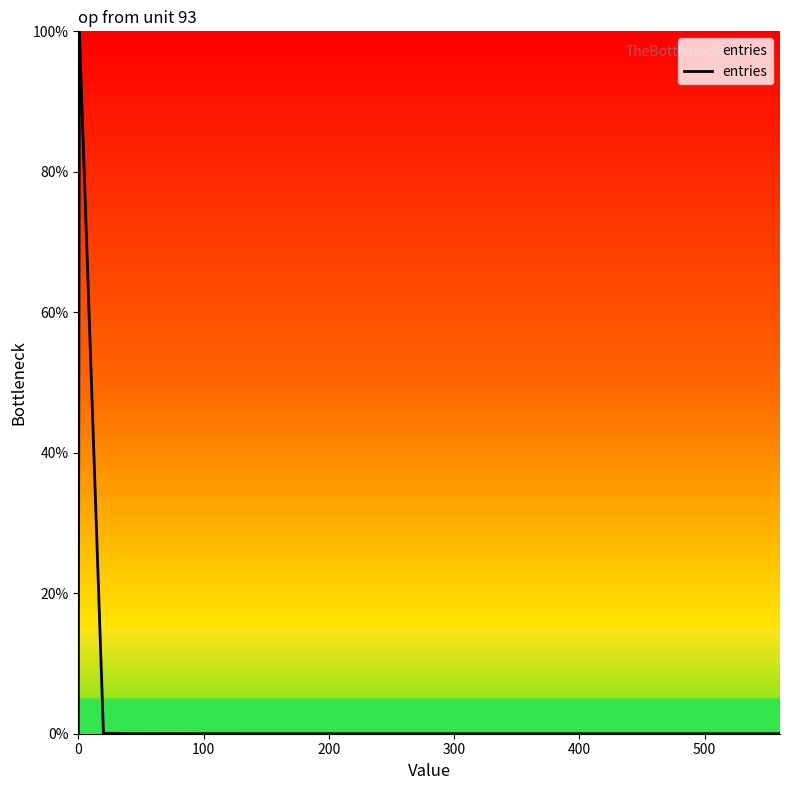

What is the difference between the maximum and minimum values?

100.0